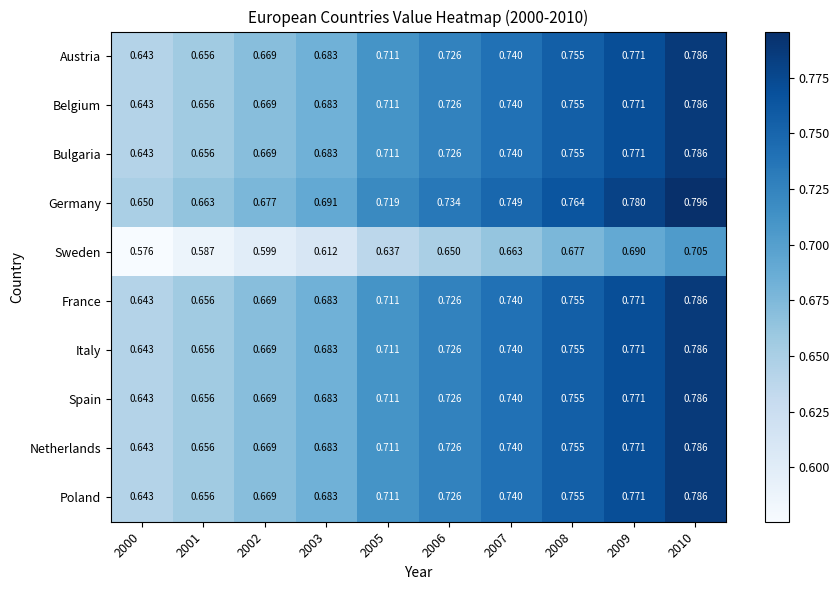

Which series has the largest total across all categories?

Germany